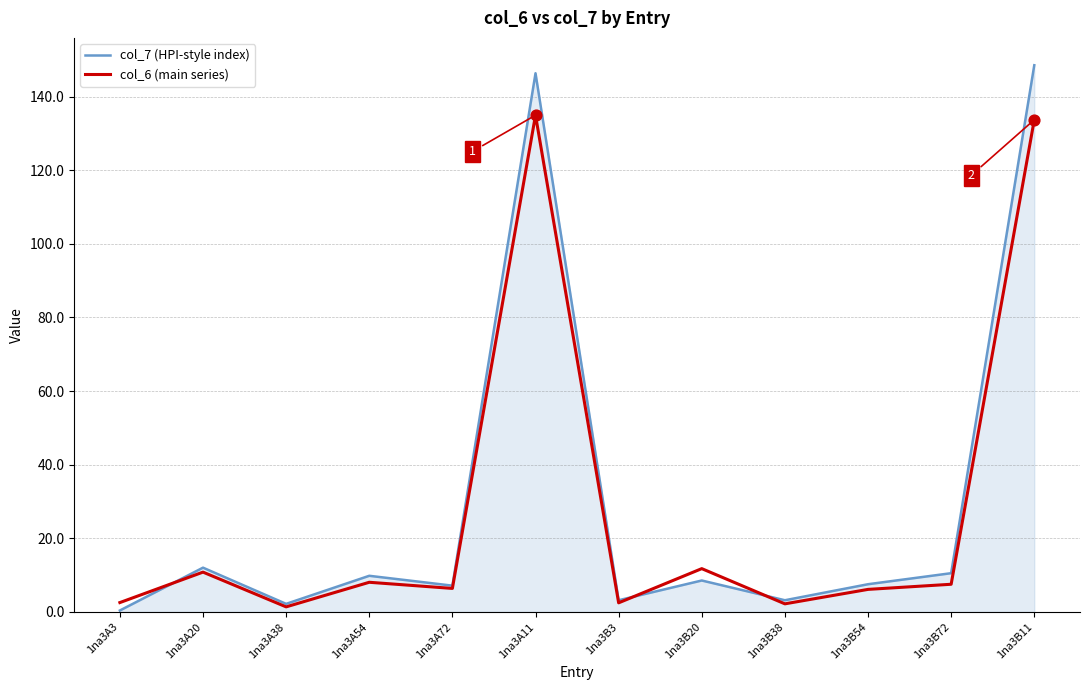

Which series has the largest range (max minus min)?

col_7 (HPI-style index)